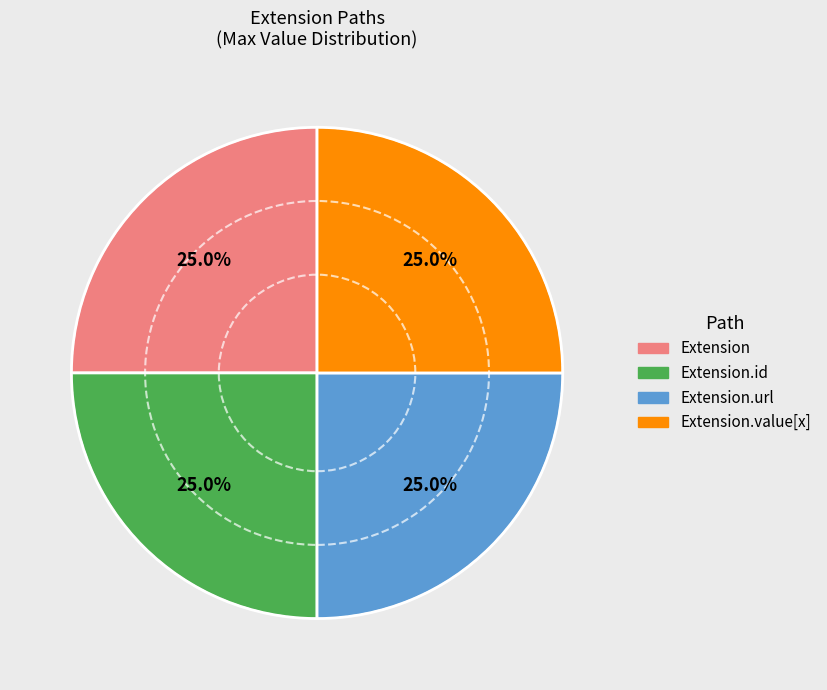

Does any single category account for the majority?

No